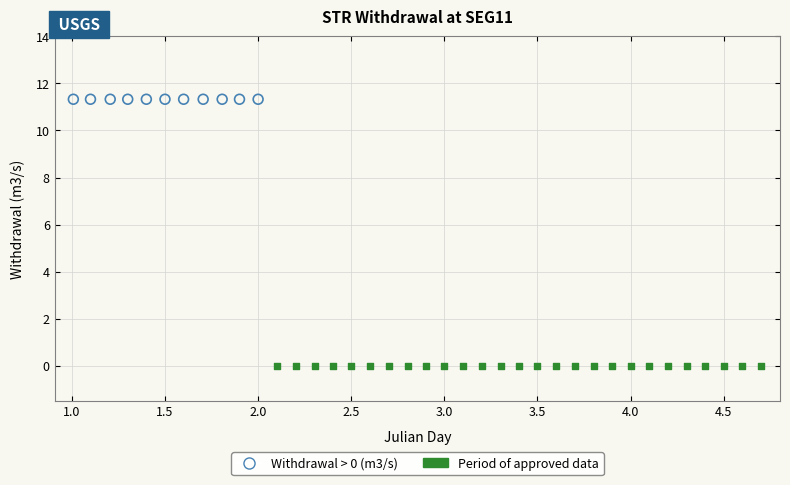

Which series reaches the maximum Y coordinate?

Withdrawal > 0 (m3/s)